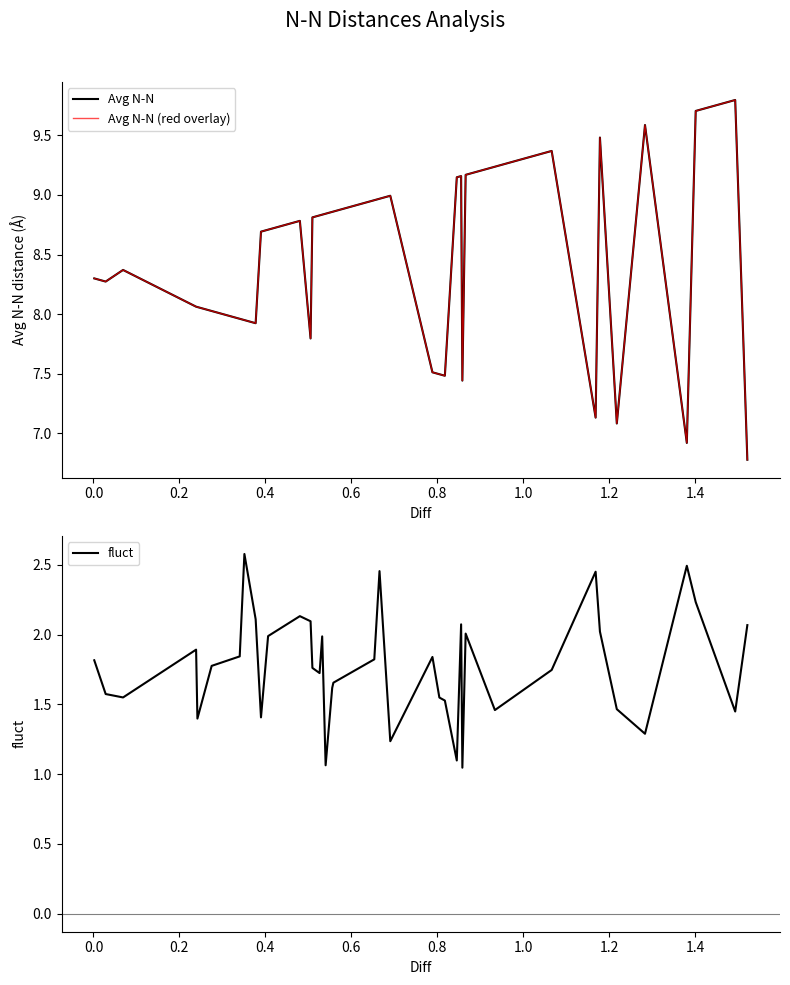

What is the maximum value for fluct?

2.6